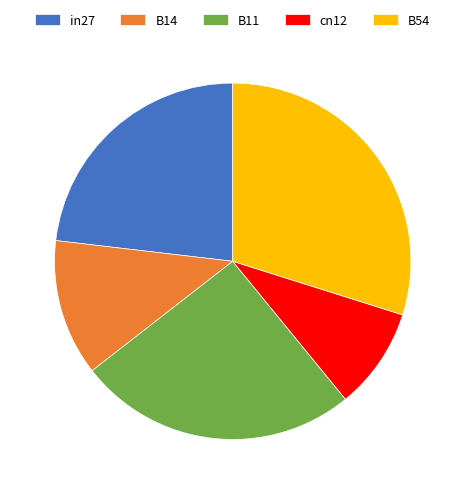

True or false: cn12 accounts for 9% of the total.

True